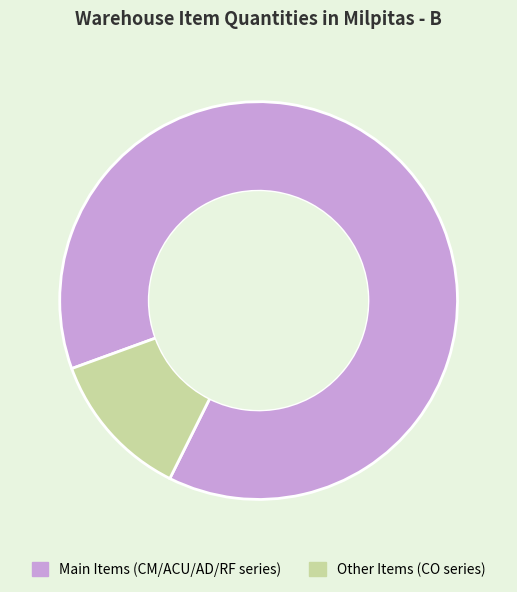

Is there any slice that represents more than half of the pie?

Yes